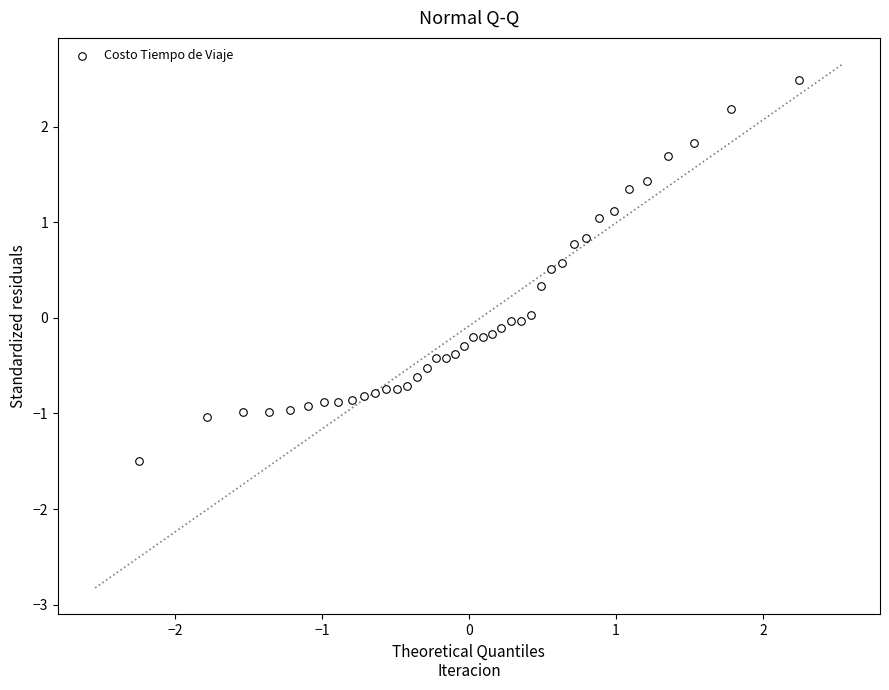

What is the range of Y values (max minus min)?

4.0